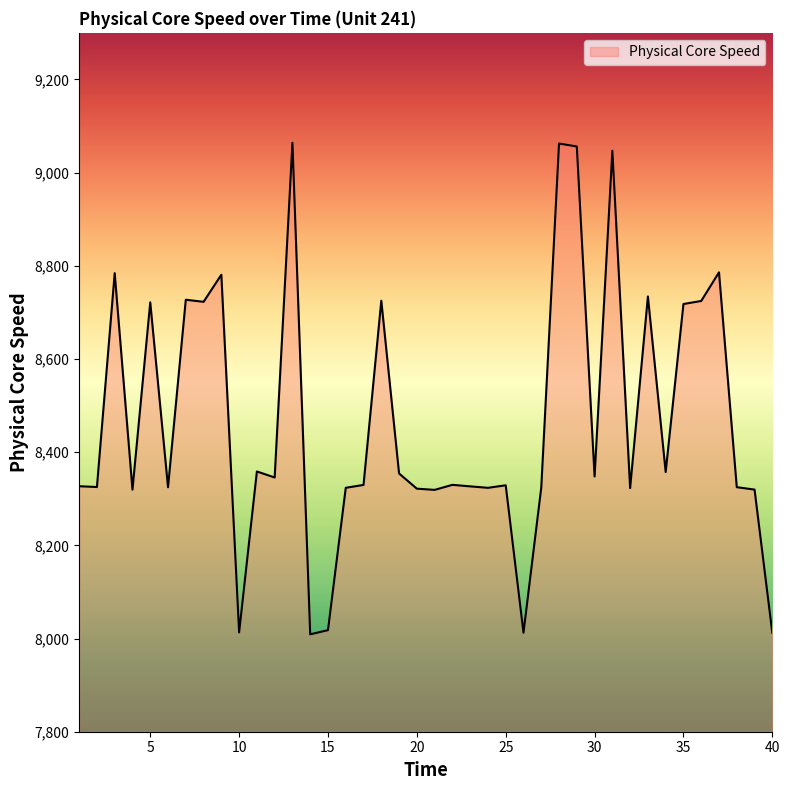

What is the minimum value shown in the chart?

8009.0